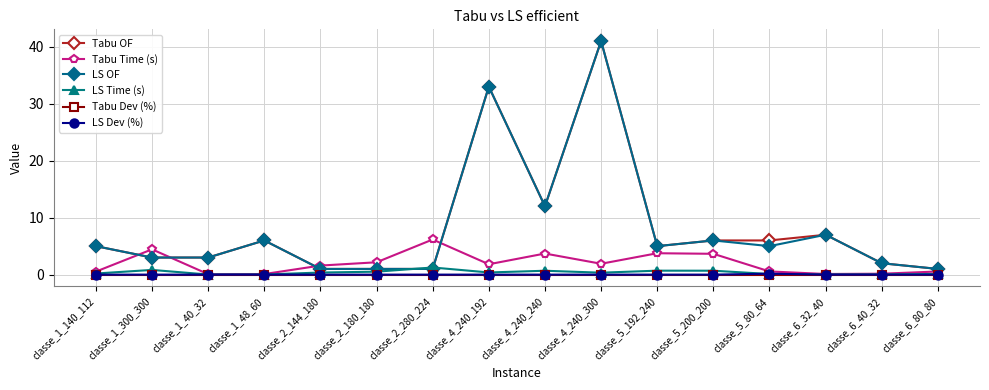

What is the value of the LS OF point at the 10th from the left?

41.0